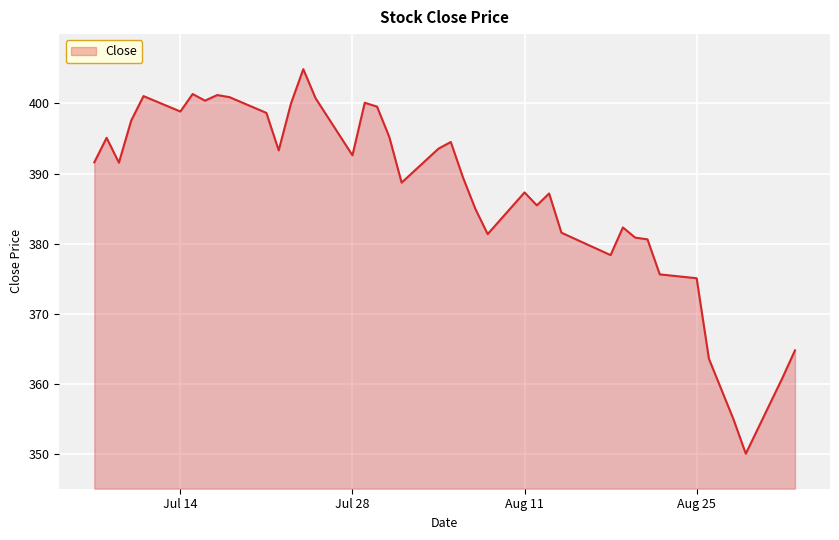

What is the difference between the maximum and minimum values?

54.9